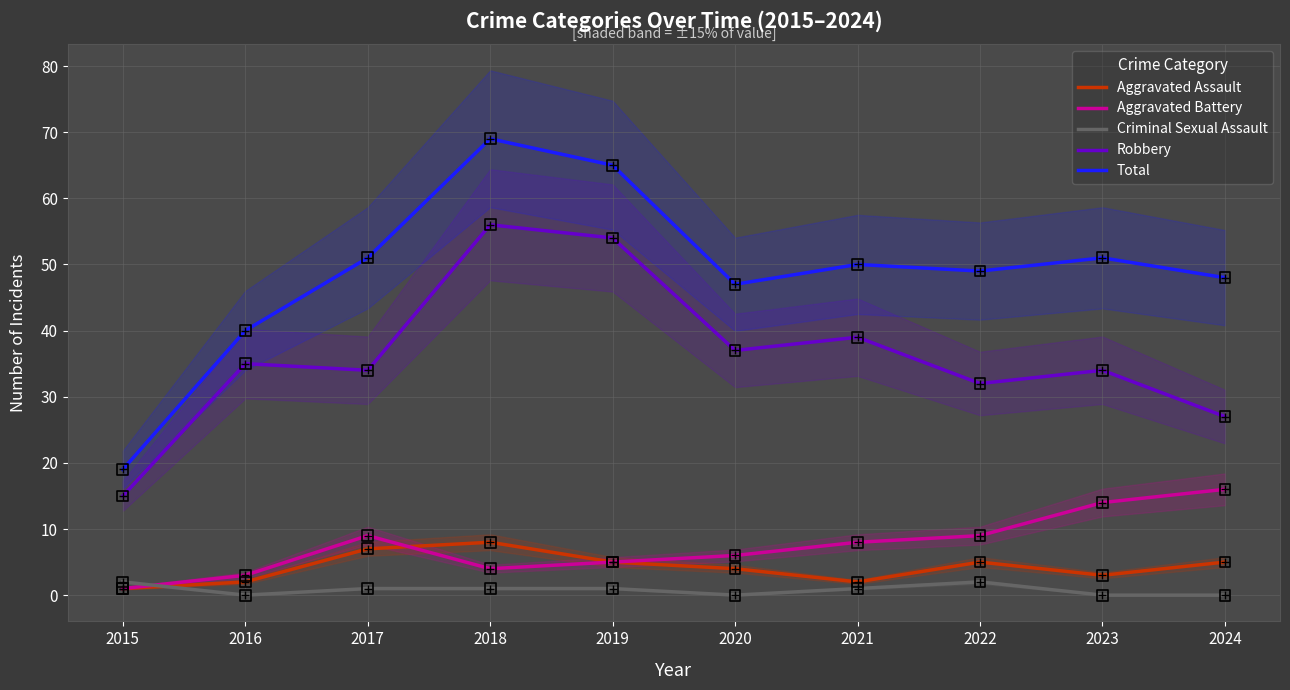

What is the total value across all series at 2023?

102